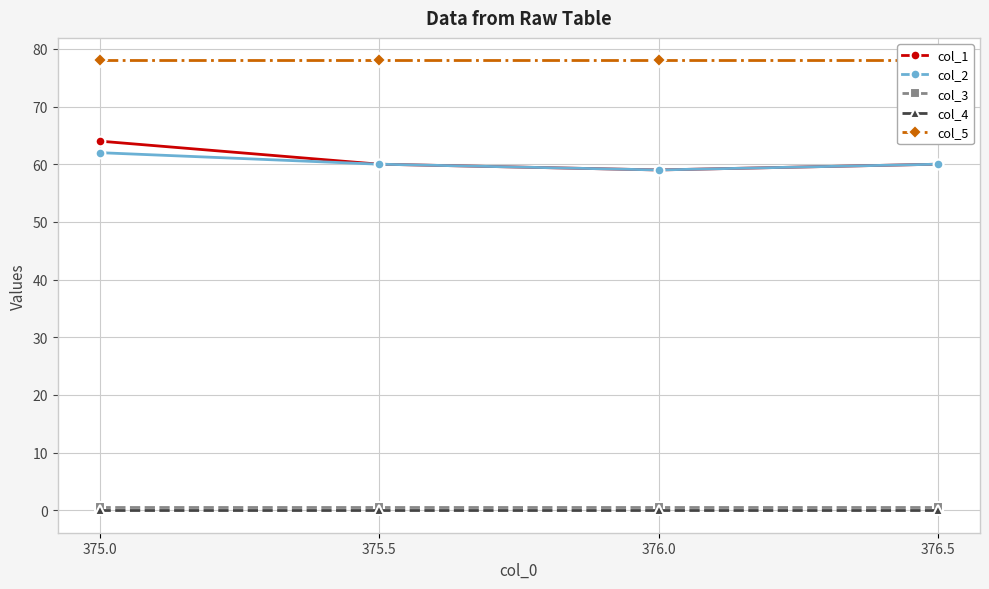

Between 375.0 and 376.5, which series saw the biggest shift?

col_1